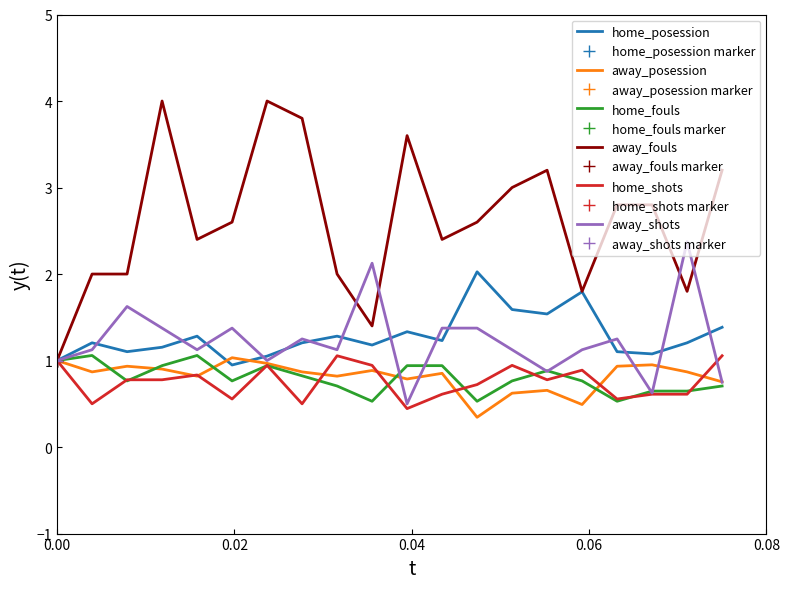

Is this an area chart (filled region under the line)?

No